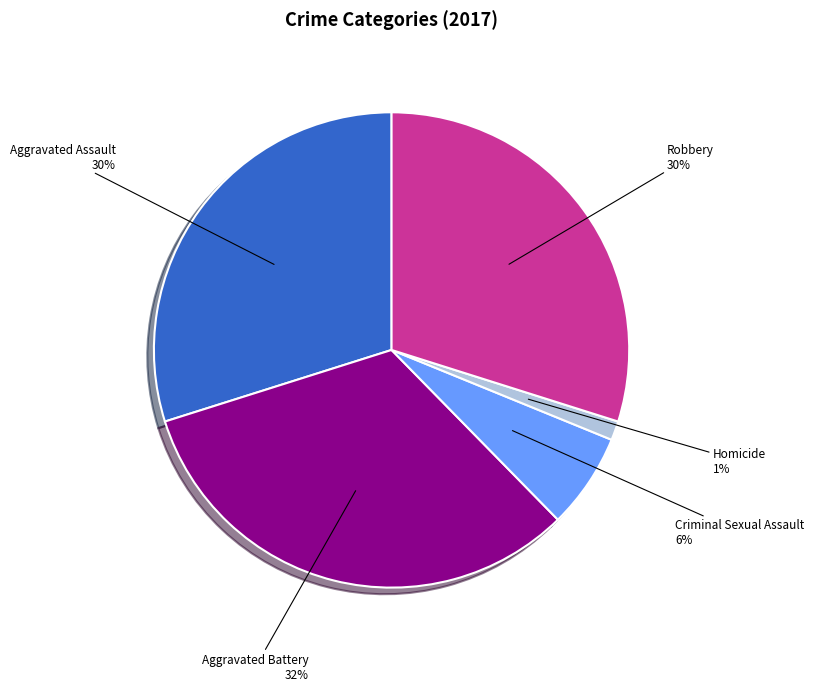

To the nearest percent, what is the difference between the largest and smallest slice percentages?

31%